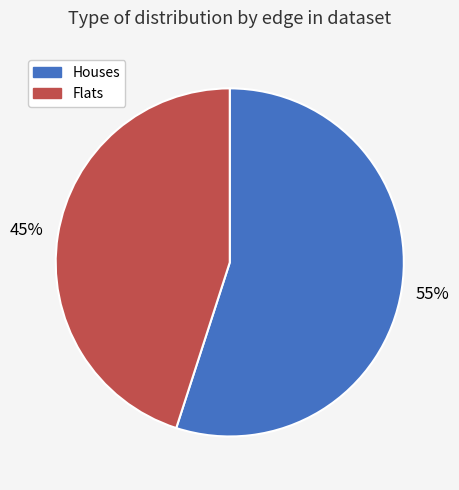

How many slices are in this pie chart?

2